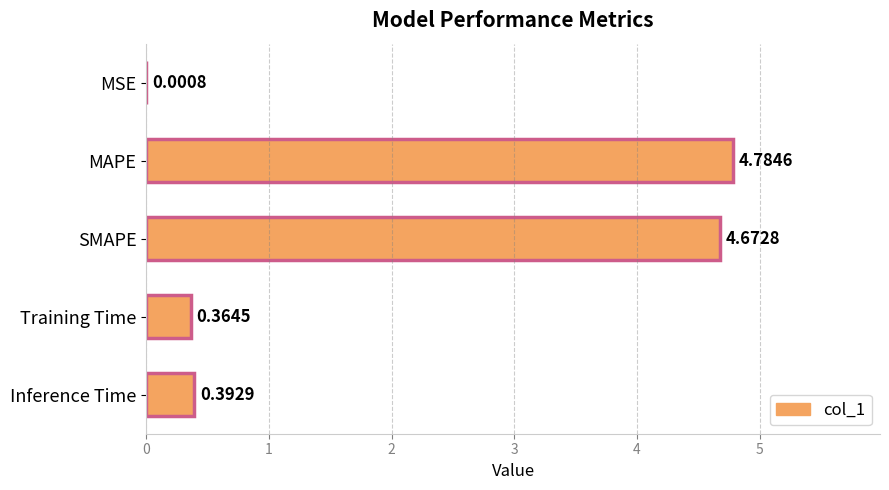

What is the change in value from SMAPE to Inference Time?

-4.3